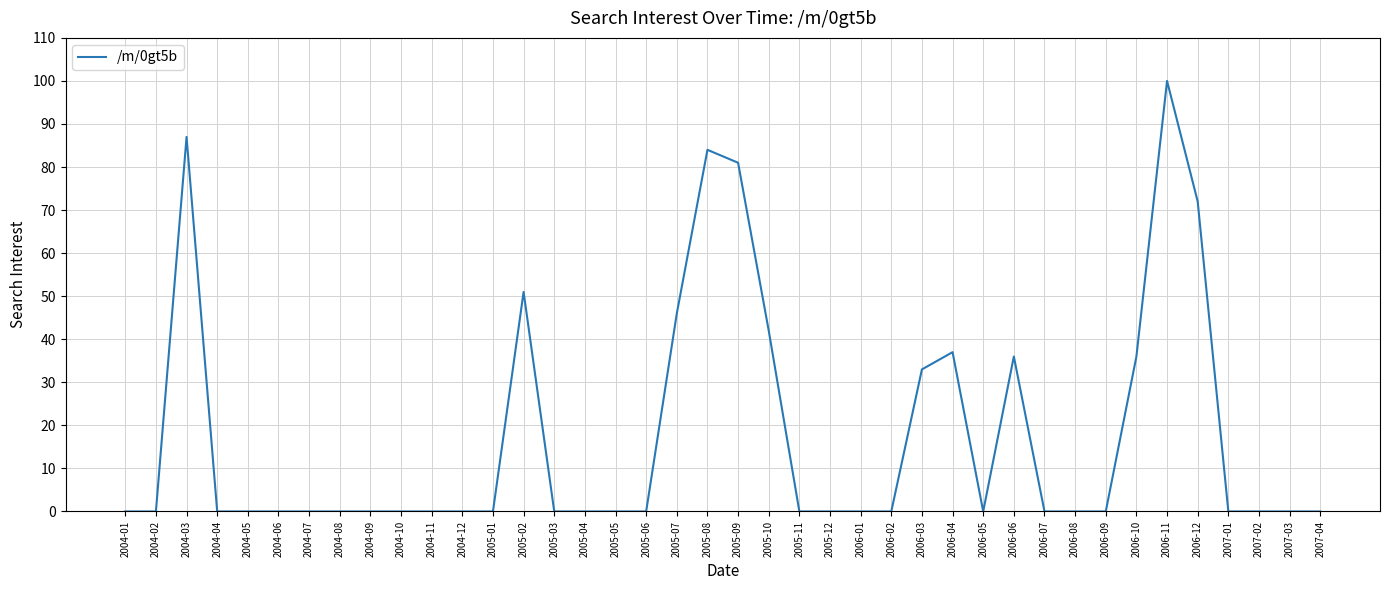

True or false: the data shows -45 at 2006-08.

False